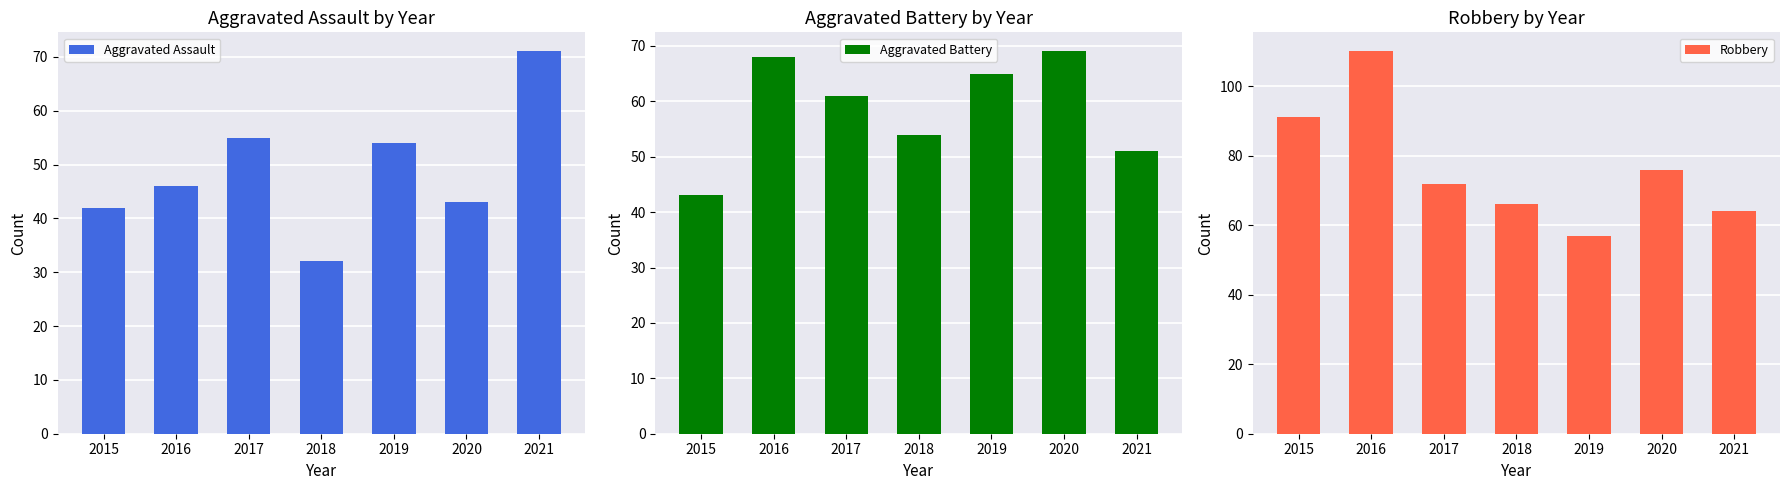

Reading right to left, extract all data points from this chart.

Aggravated Assault: 71	43	54	32	55	46	42
Aggravated Battery: 51	69	65	54	61	68	43
Robbery: 64	76	57	66	72	110	91